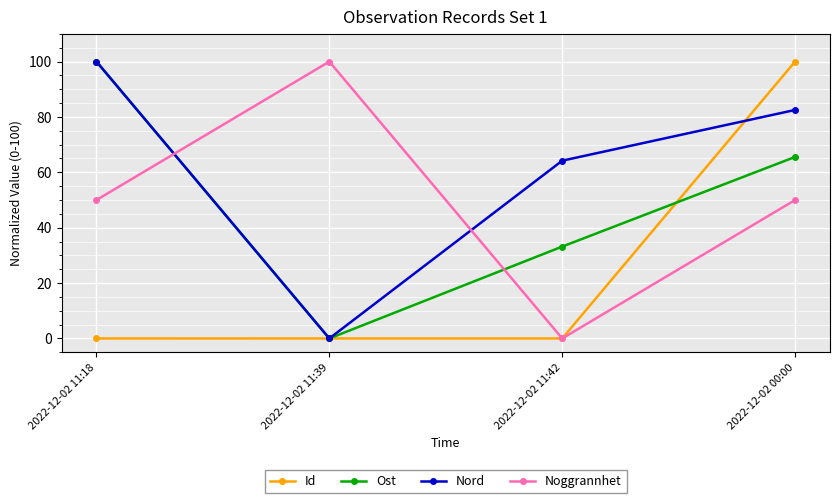

In Nord, how many points are lower than both neighbors (excluding endpoints)?

1